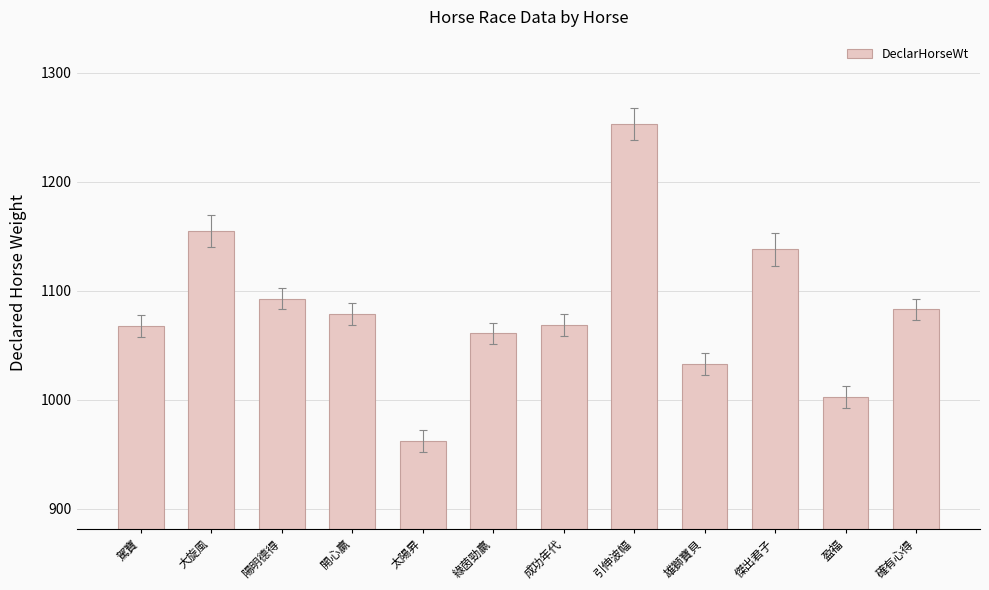

What is the average value?

1083